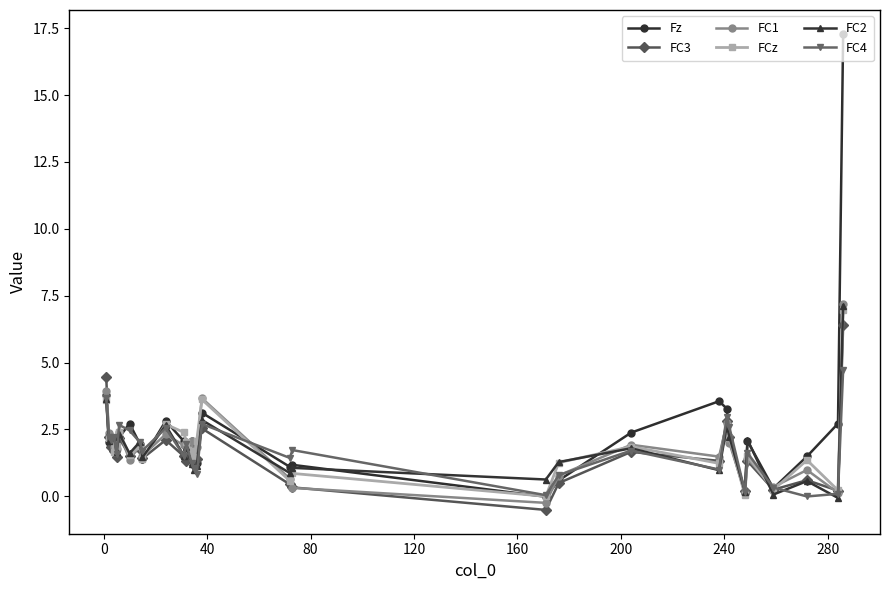

Which series has the largest range (max minus min)?

Fz